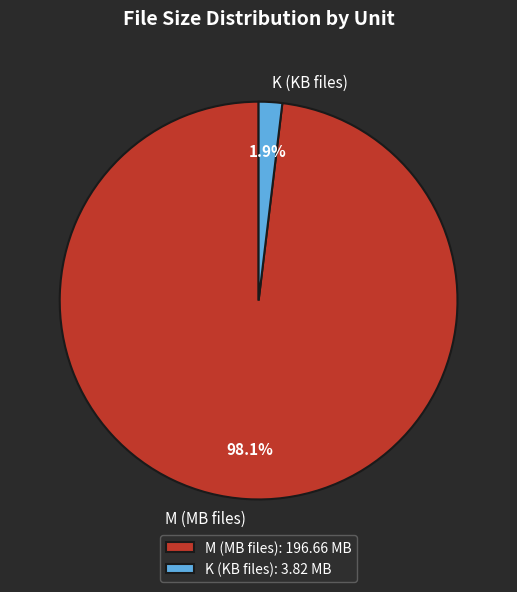

Which has a higher value, K or M?

M